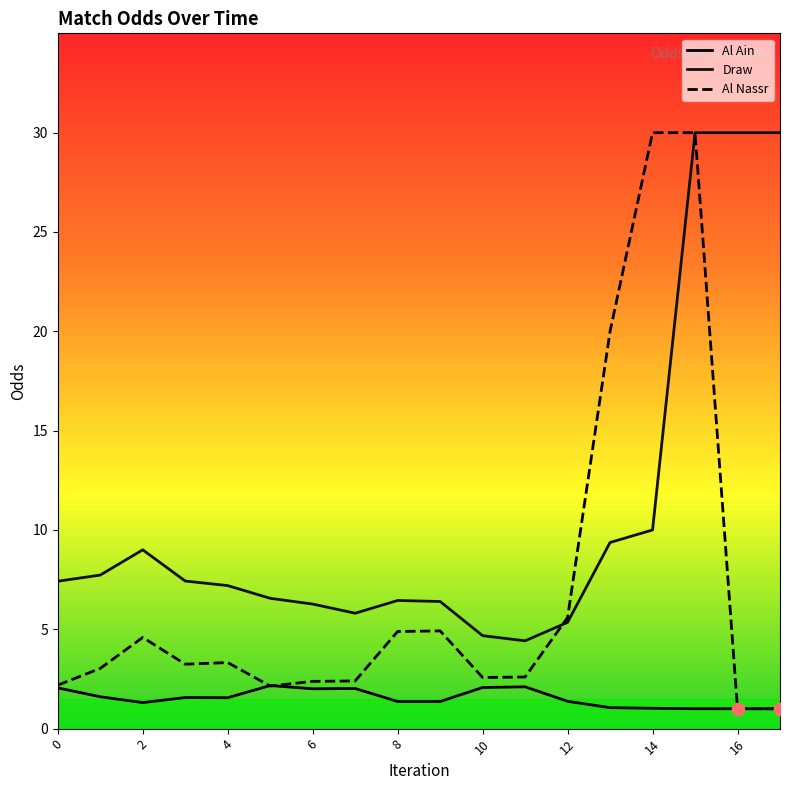

What are all the series names shown in the legend?

Al Ain, Draw, Al Nassr